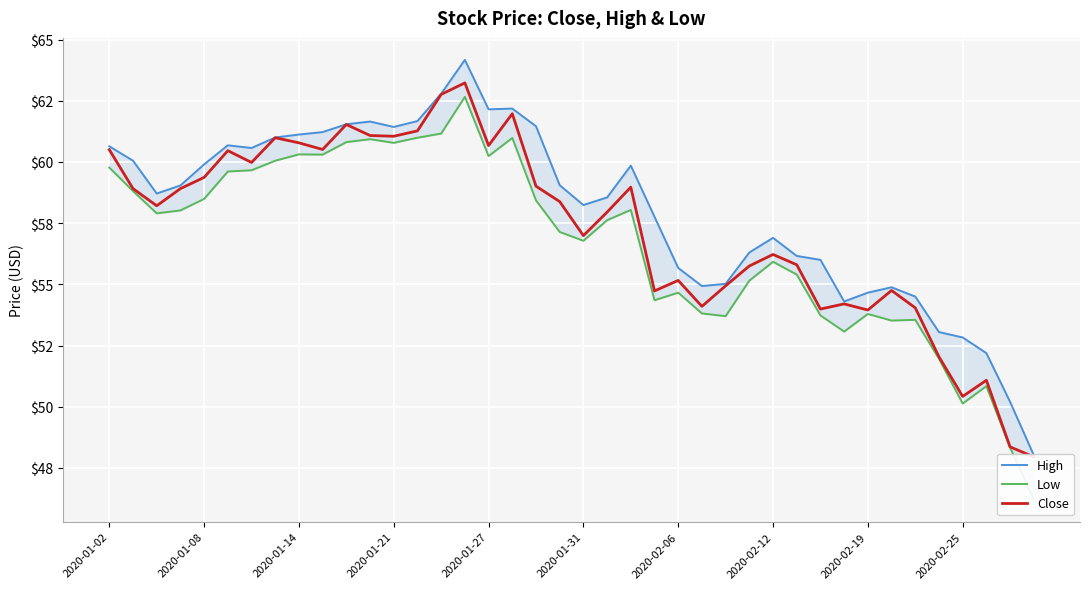

At which category is the sum across all series the highest?

15